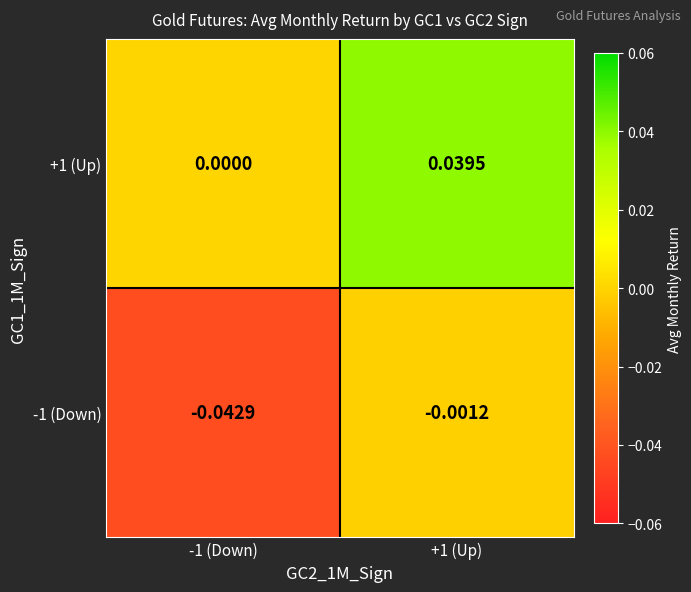

Is the value of -1 (Down) at -1 (Down) greater than the value of +1 (Up) at +1 (Up)?

No